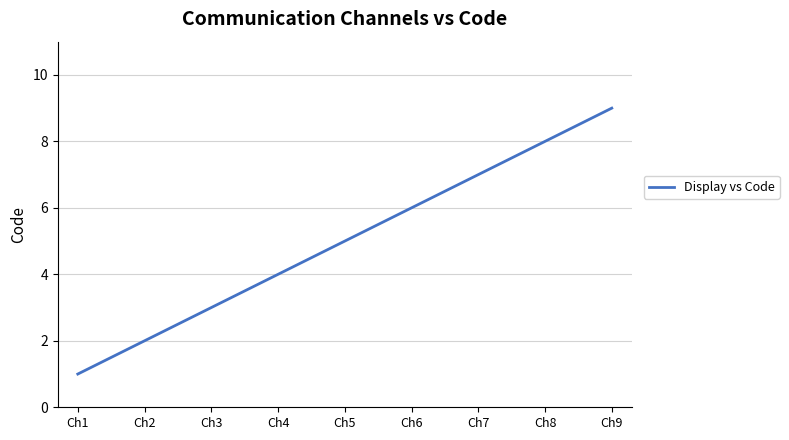

Which category has the highest value across all series?

Ch9